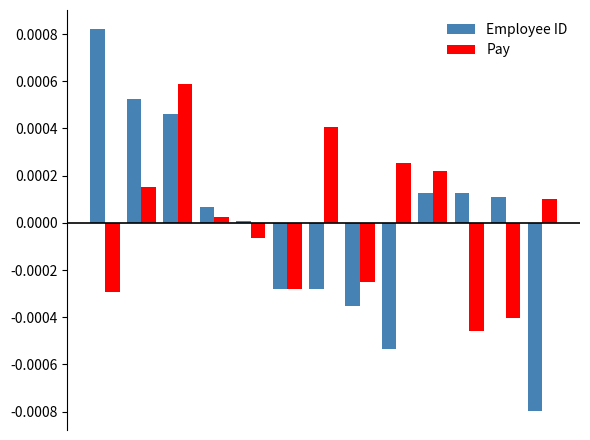

Which series has the widest spread of values?

Employee ID